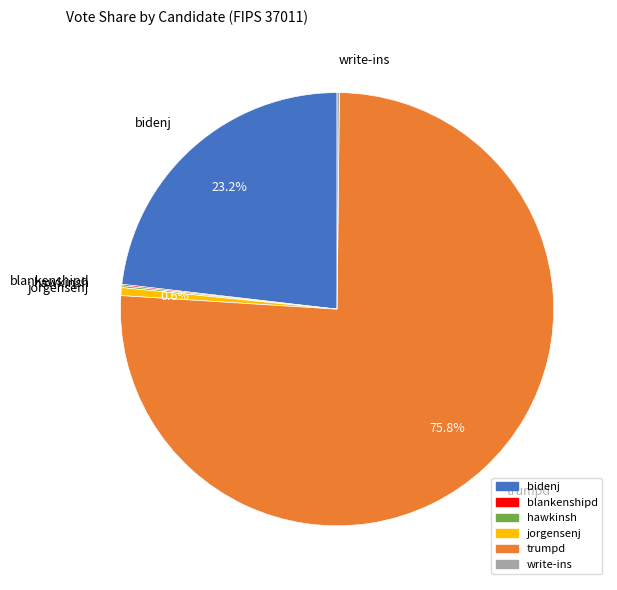

Which category accounts for the majority?

trumpd